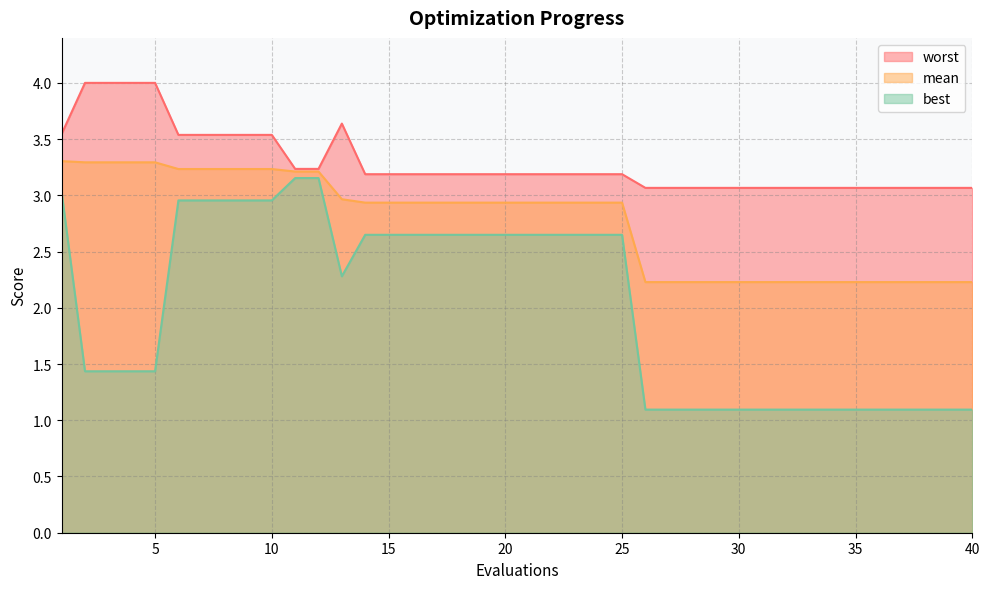

Rank the series at 27 from lowest to highest value.

best, mean, worst